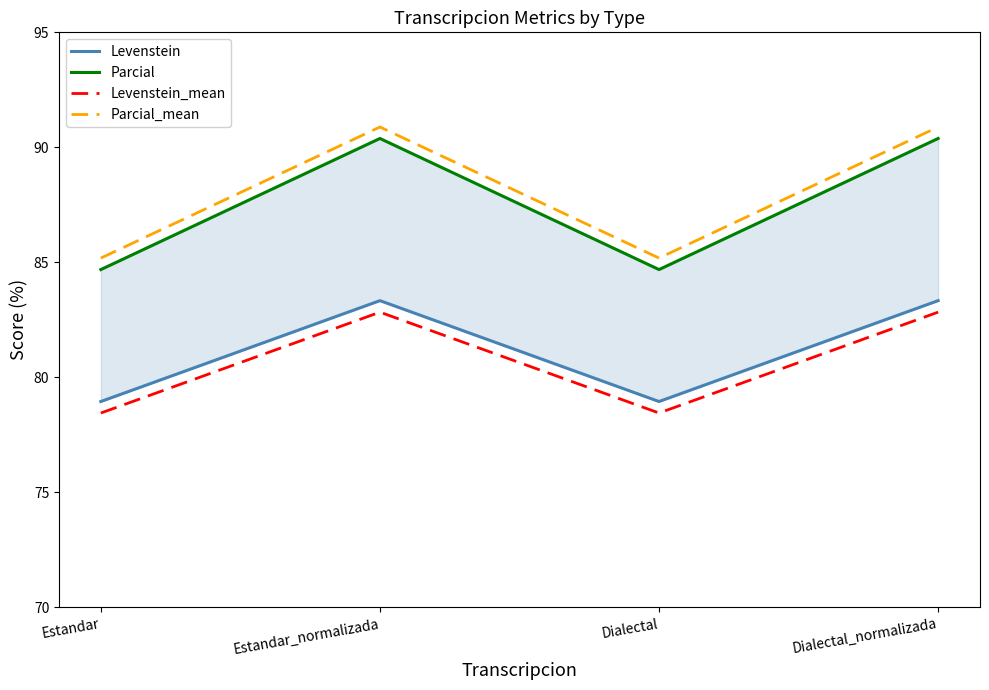

Is the value of Levenstein at Dialectal greater than the value of Parcial at Dialectal_normalizada?

No